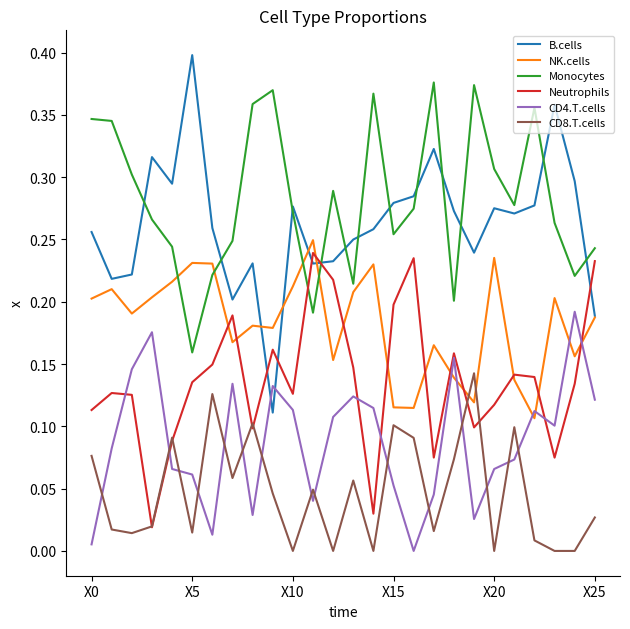

Rank the series by their maximum value, from highest to lowest.

B.cells, Monocytes, NK.cells, Neutrophils, CD4.T.cells, CD8.T.cells